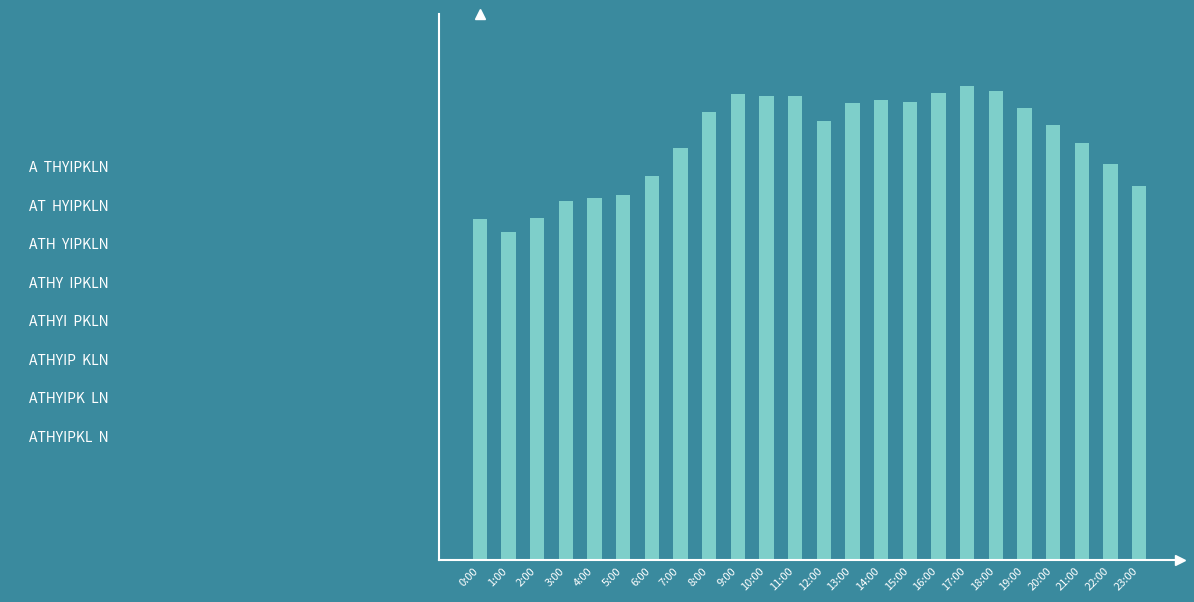

Are the bars horizontal?

No